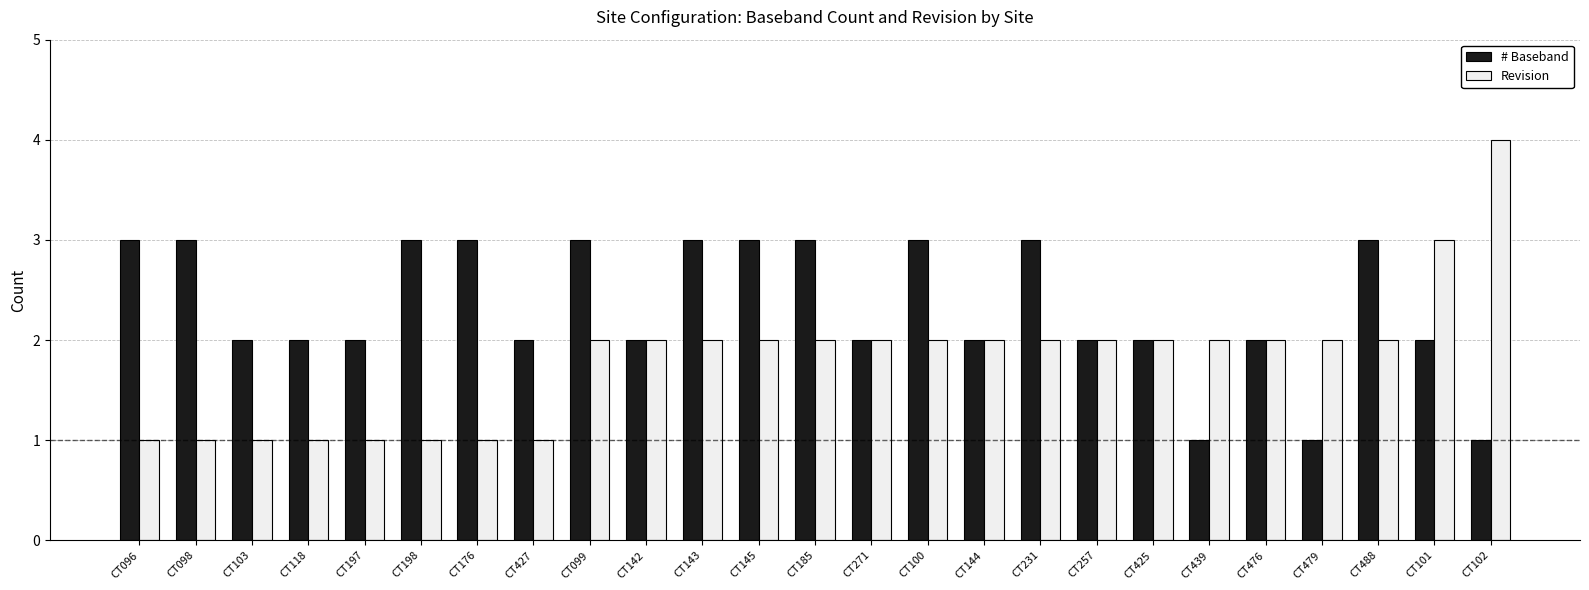

What is the sum of the # Baseband values at CT118 and CT145?

5